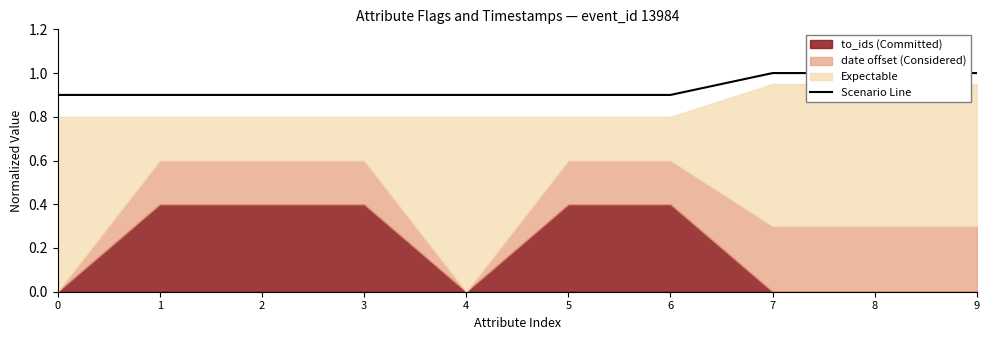

What is the average value?

0.9